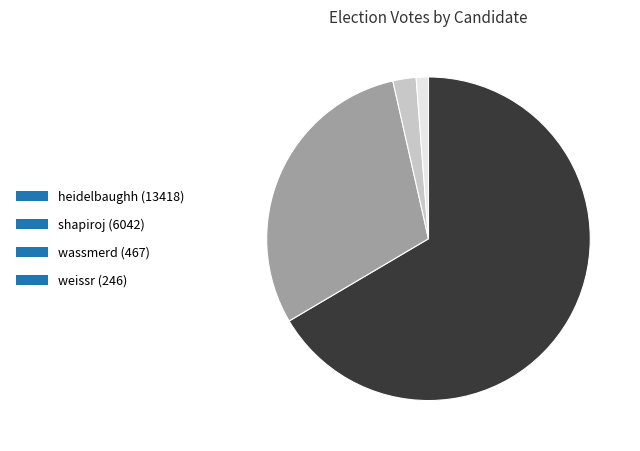

Do heidelbaughh and shapiroj together represent more than half of the pie?

Yes